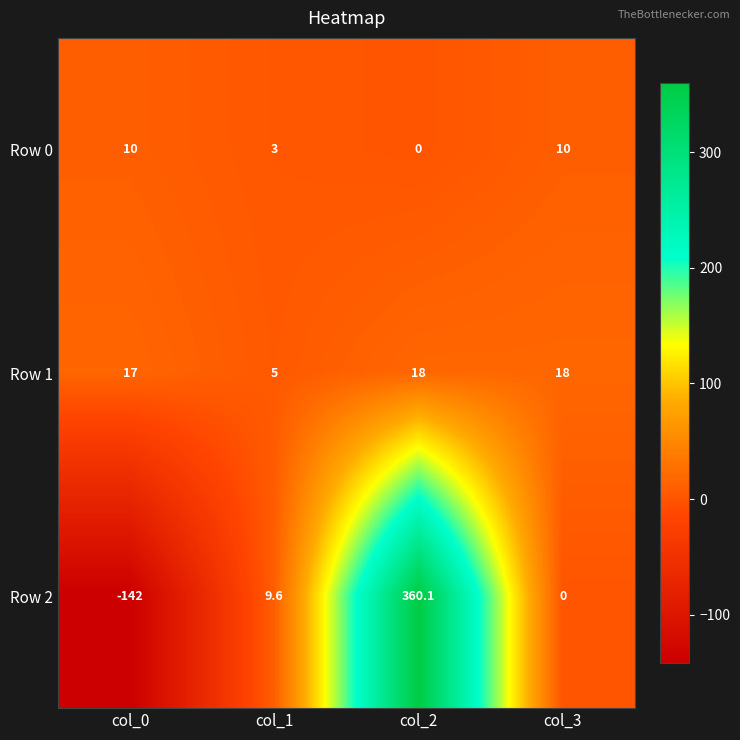

Which series changed the most between col_1 and col_2?

Row 2